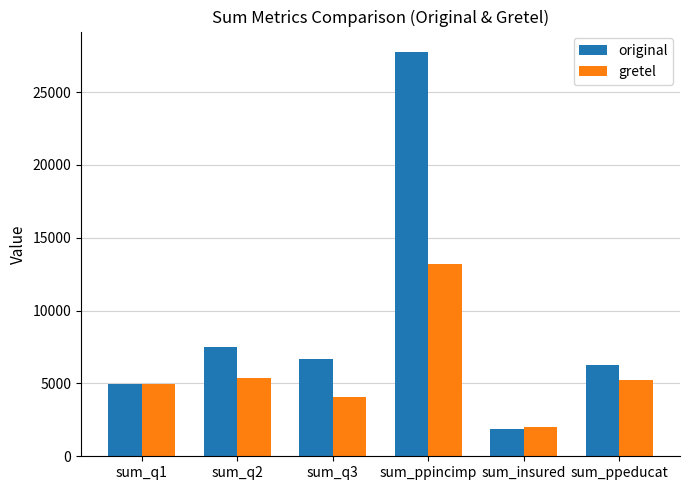

What position from the left is sum_q3?

3